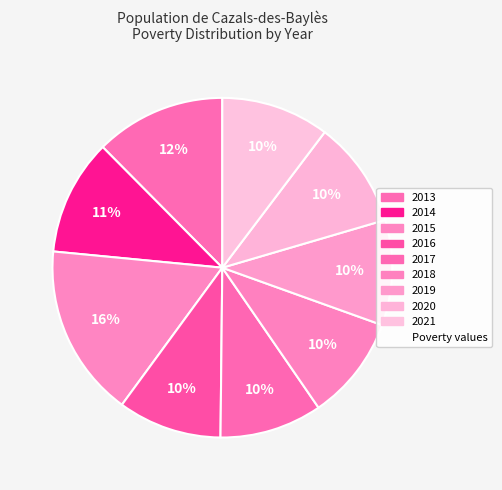

How many slices are in this pie chart?

9